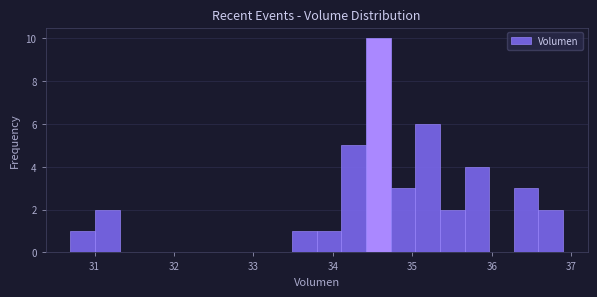

Read against the x-axis, roughly where is the centre of the tallest bar?

34.6